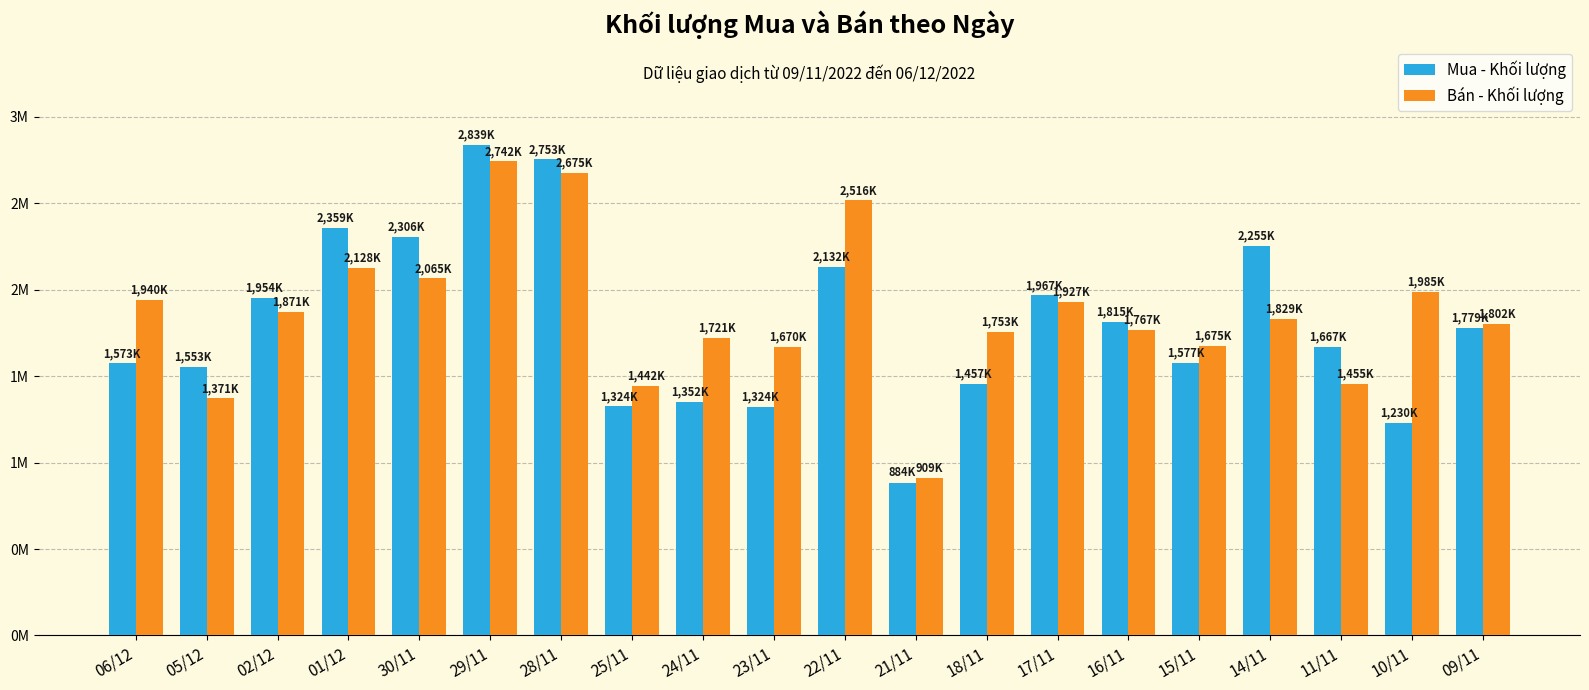

What are all the series names shown in the legend?

Mua - Khối lượng, Bán - Khối lượng